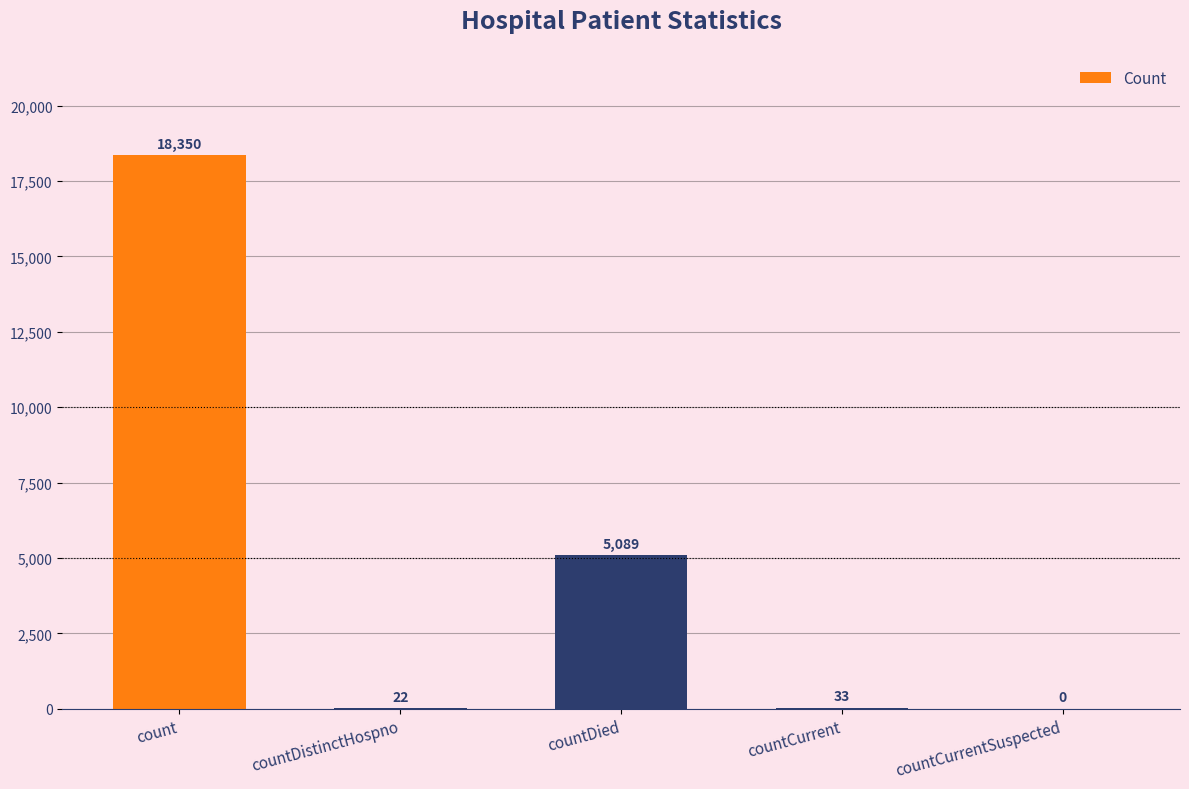

Which category has the highest value across all series?

count